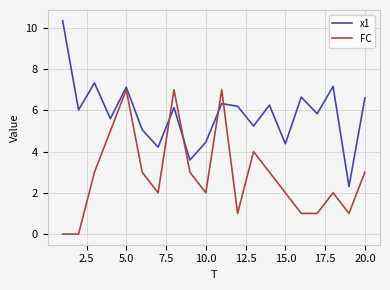

True or false: FC and x1 intersect in this chart.

True